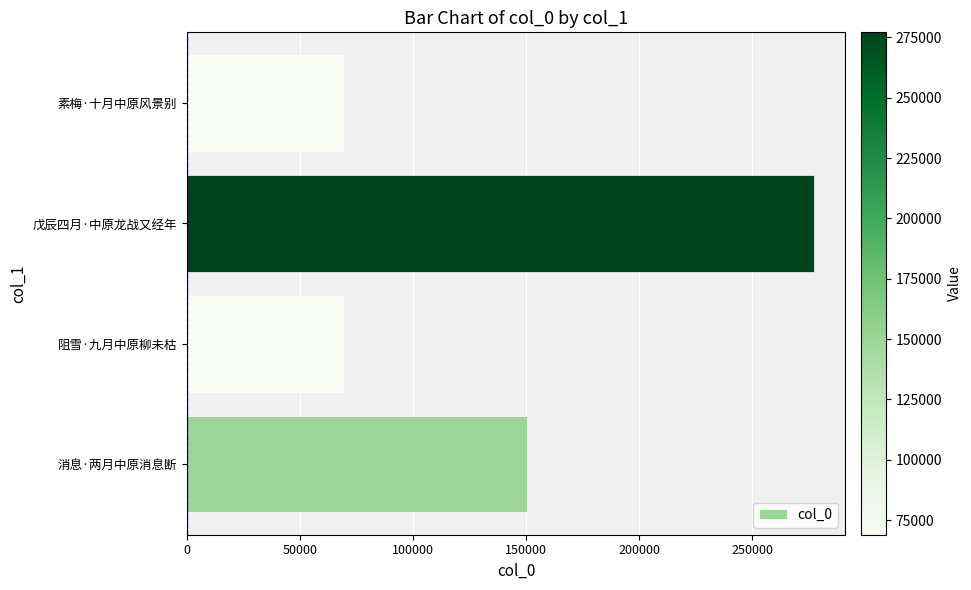

Are the bars horizontal?

Yes